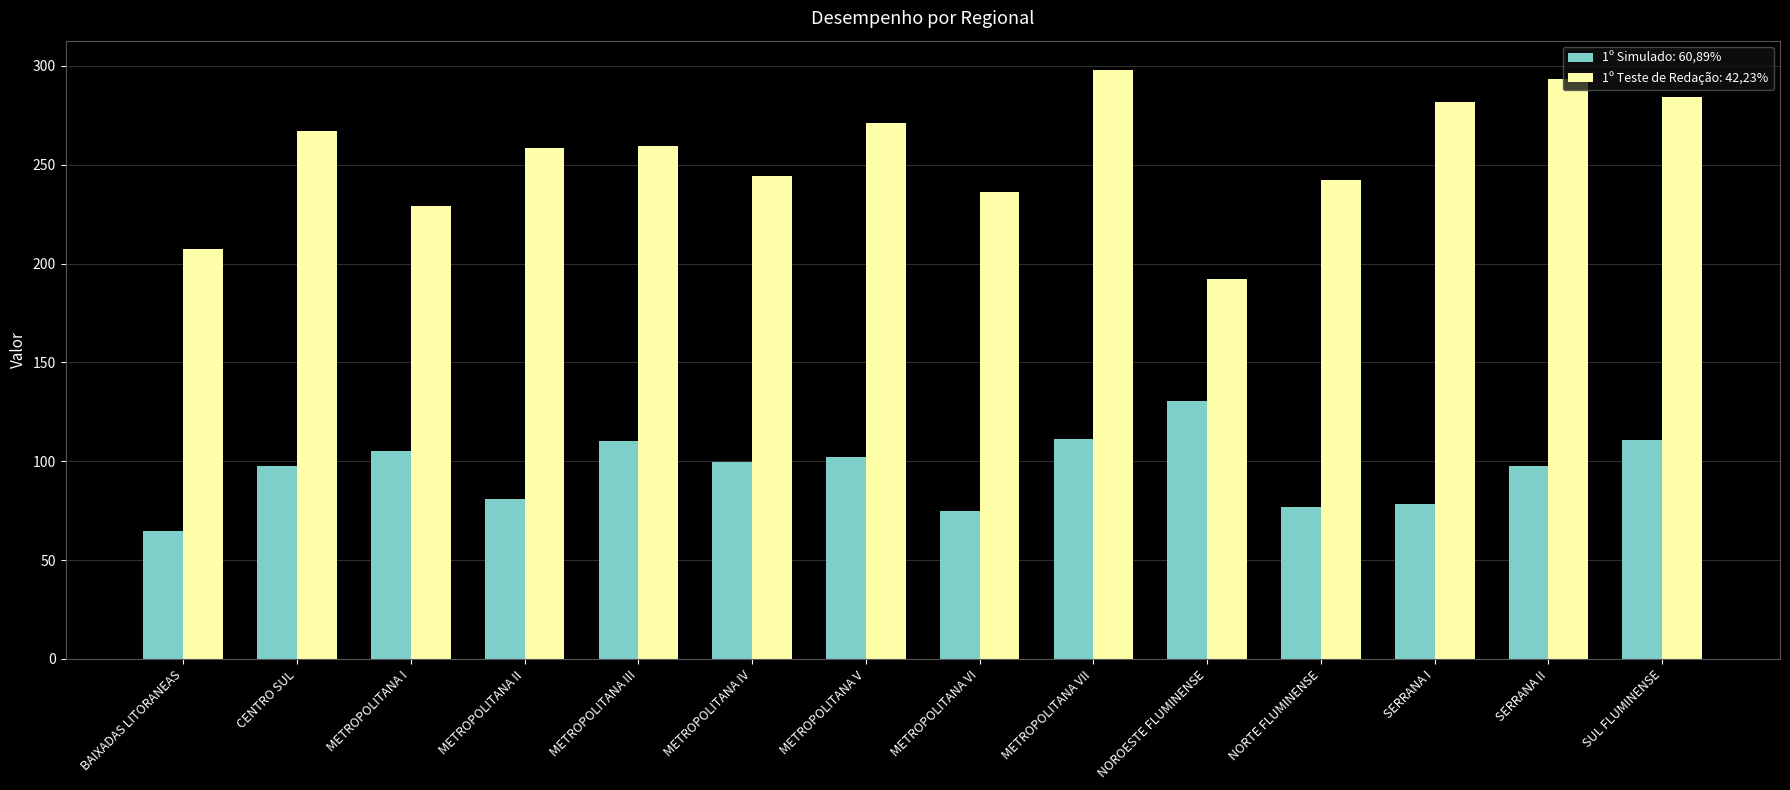

Which series has the widest spread of values?

1º Teste de Redação: 42,23%